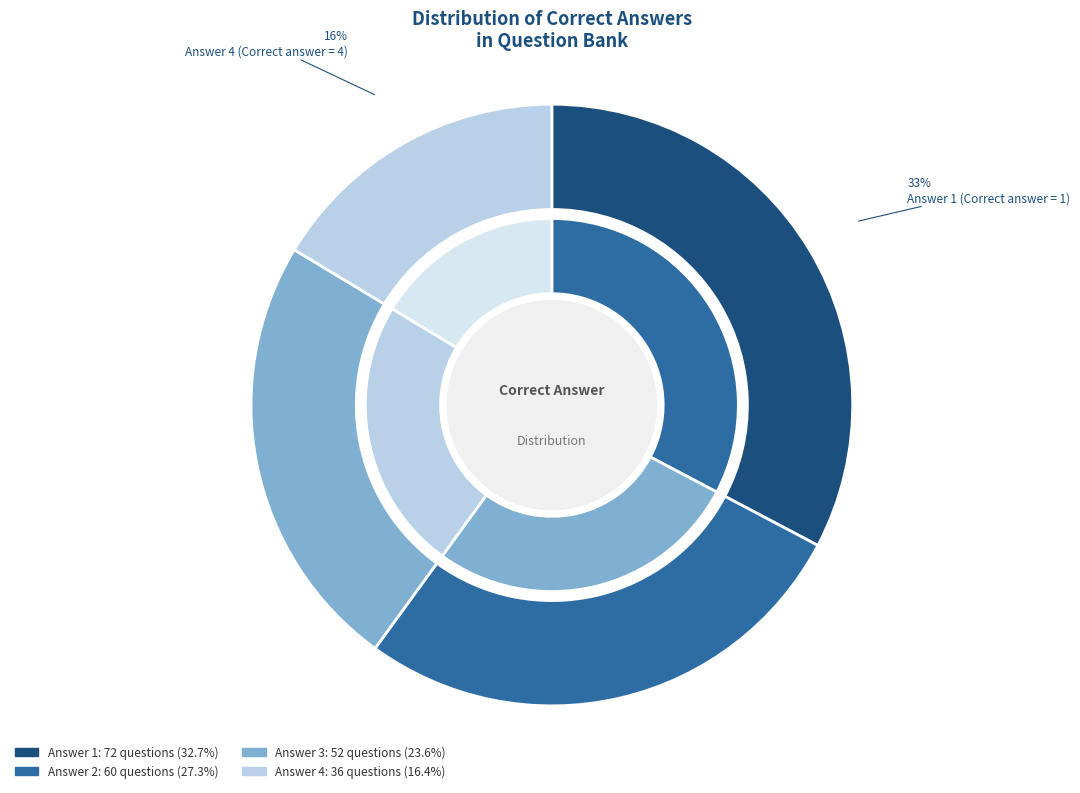

True or false: 3 accounts for 37% of the total.

False